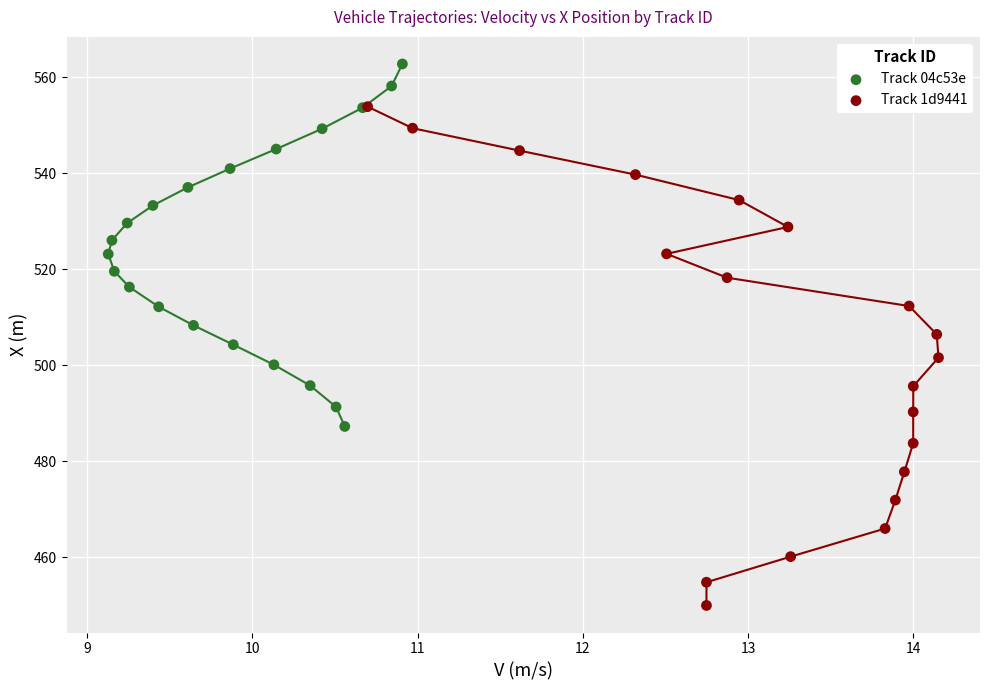

Which series reaches the maximum Y coordinate?

Track 04c53e